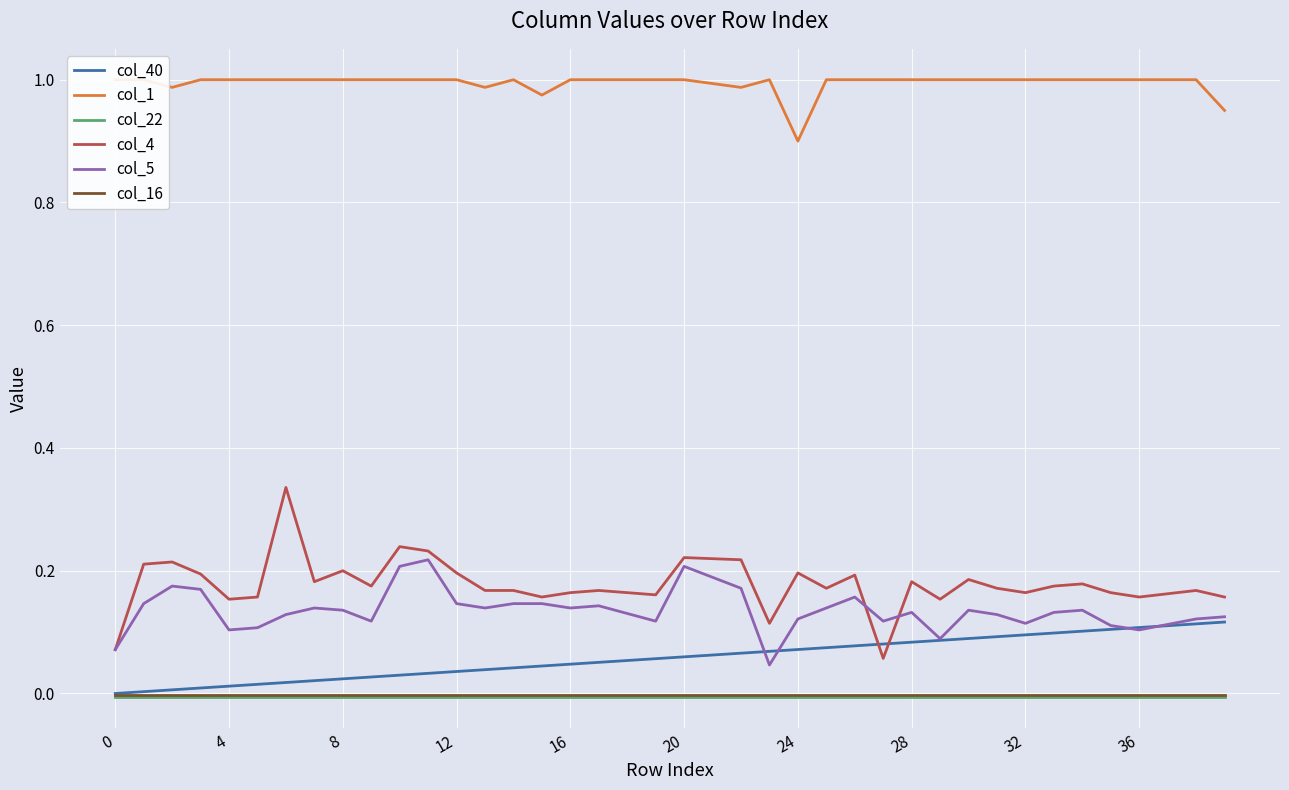

Which series has the largest total across all categories?

col_1